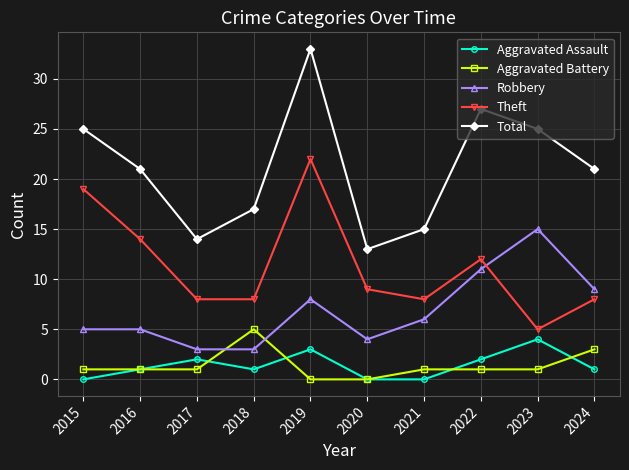

True or false: Robbery has a value of 6 at 2021.

True